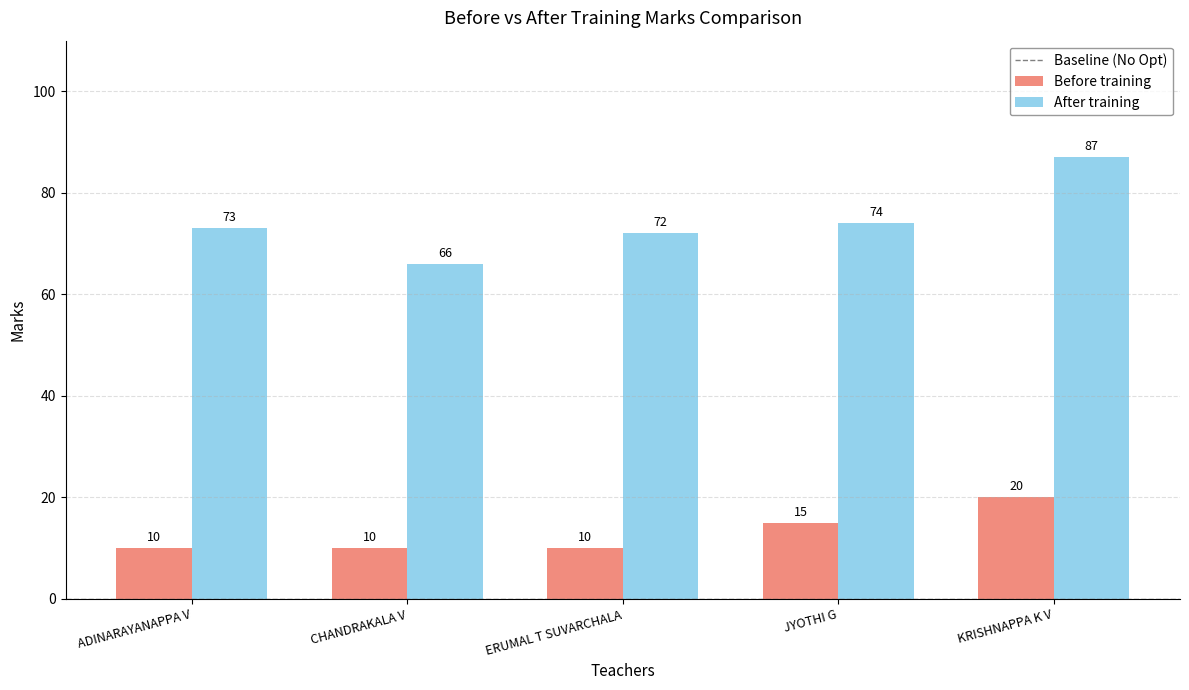

What is the sum of the Before training values at ADINARAYANAPPA V and ERUMAL T SUVARCHALA?

20